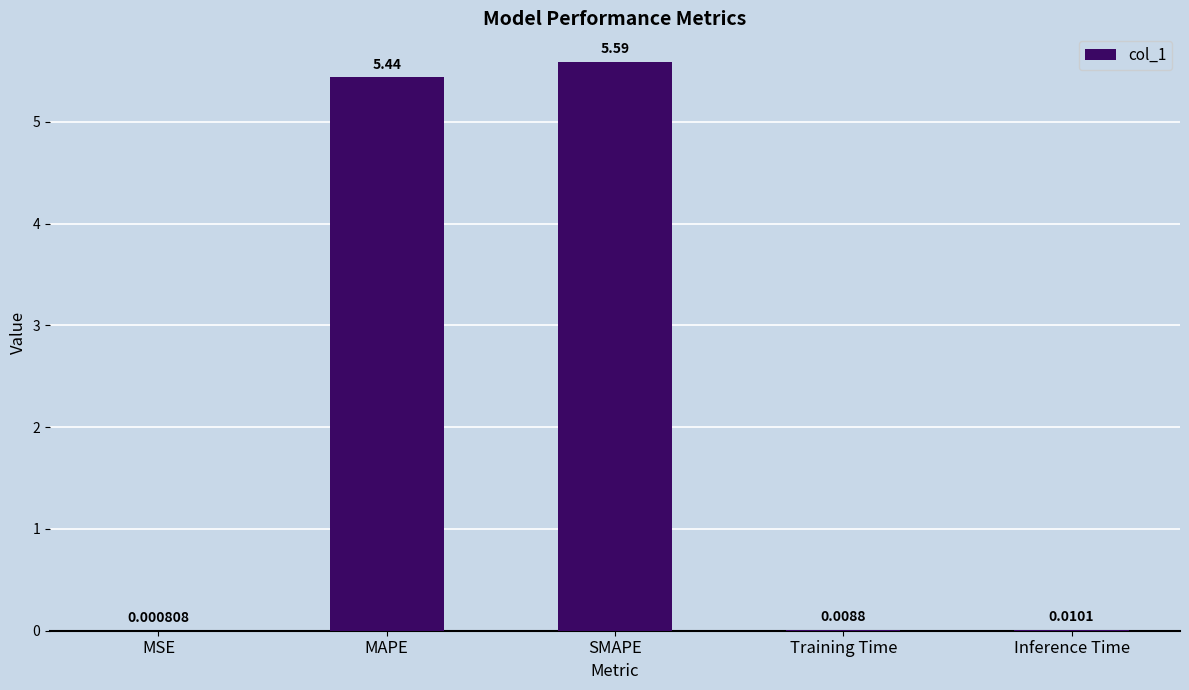

What is the sum of the values at MSE and SMAPE?

5.6